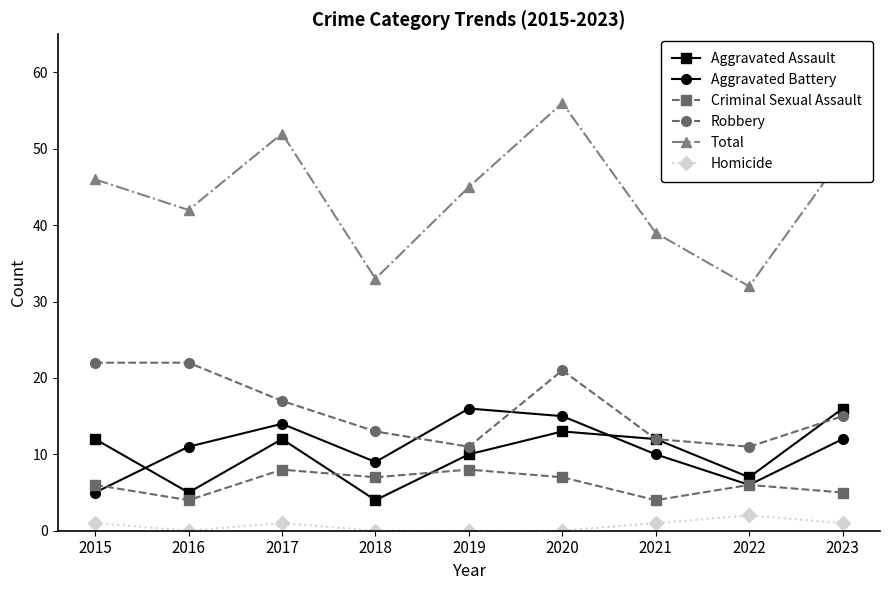

Is it true that Aggravated Assault equals 12 at 2021?

True